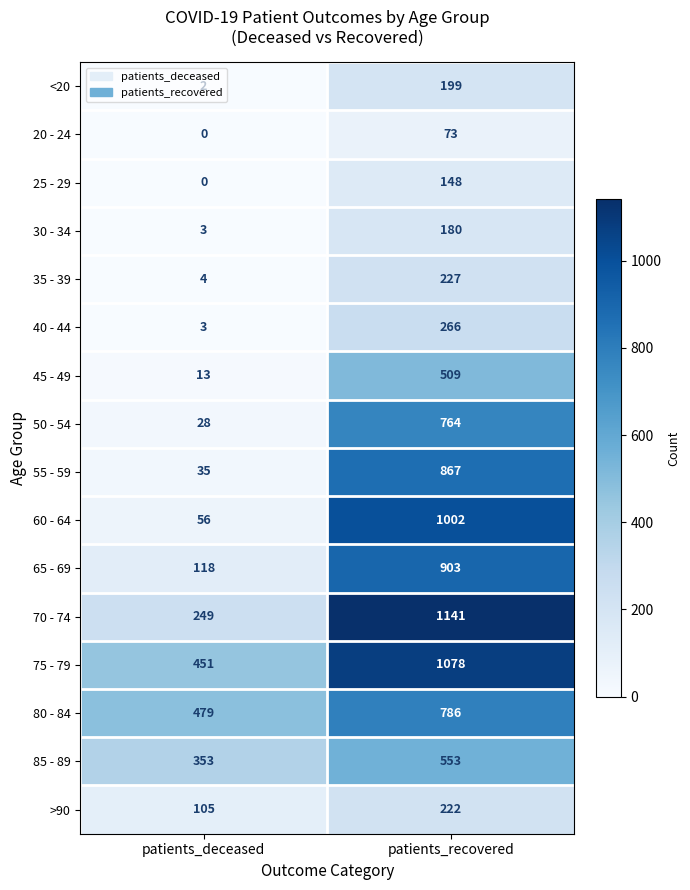

At which category is the sum across all series the highest?

patients_recovered